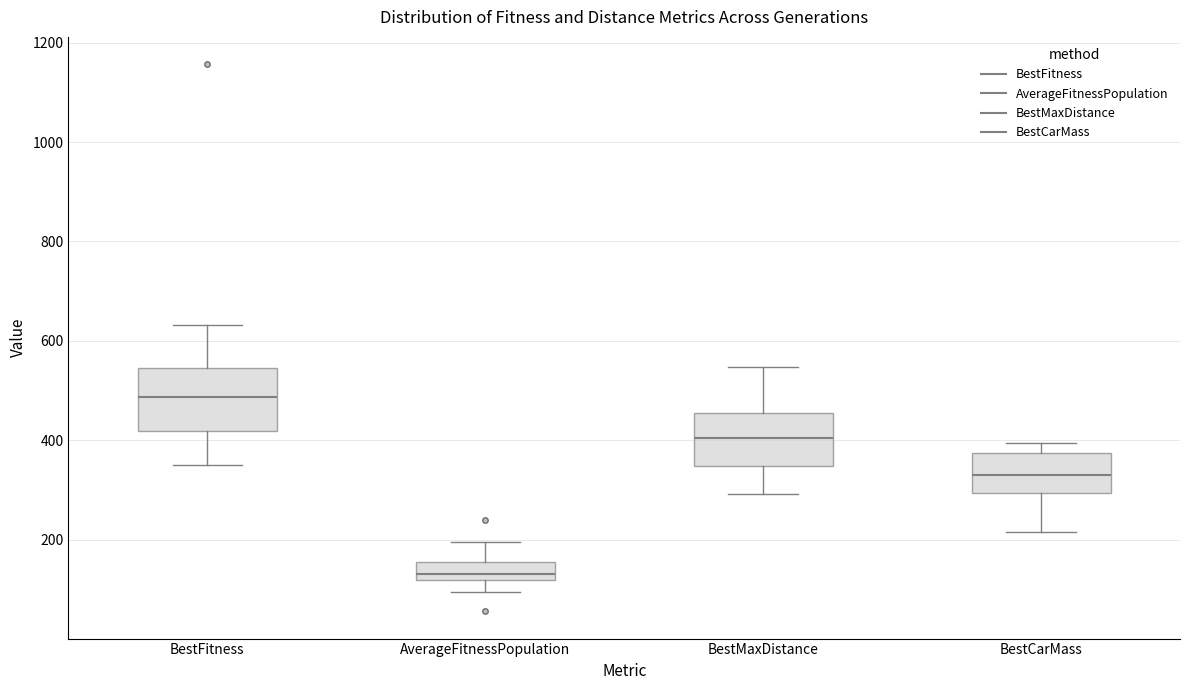

Reading left to right, transcribe this box plot: for each box, give where its median line is, the range the box spans, and where its two whiskers end, as read against the y-axis. The values are not printed on the chart, so give them approximately, as read against the axis.

BestFitness: median 480, box 420 to 540, whiskers 360 to 640
AverageFitnessPopulation: median 140, box 120 to 160, whiskers 100 to 200
BestMaxDistance: median 400, box 340 to 460, whiskers 300 to 540
BestCarMass: median 340, box 300 to 380, whiskers 220 to 400